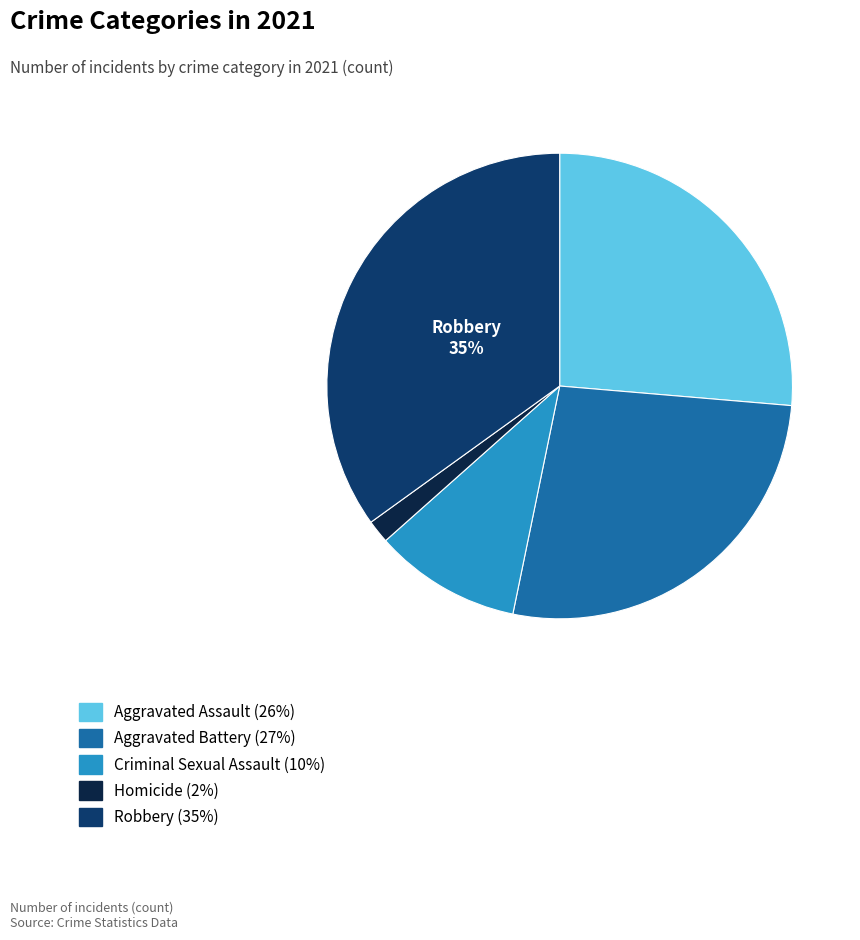

To the nearest percent, what is the average slice percentage?

20%